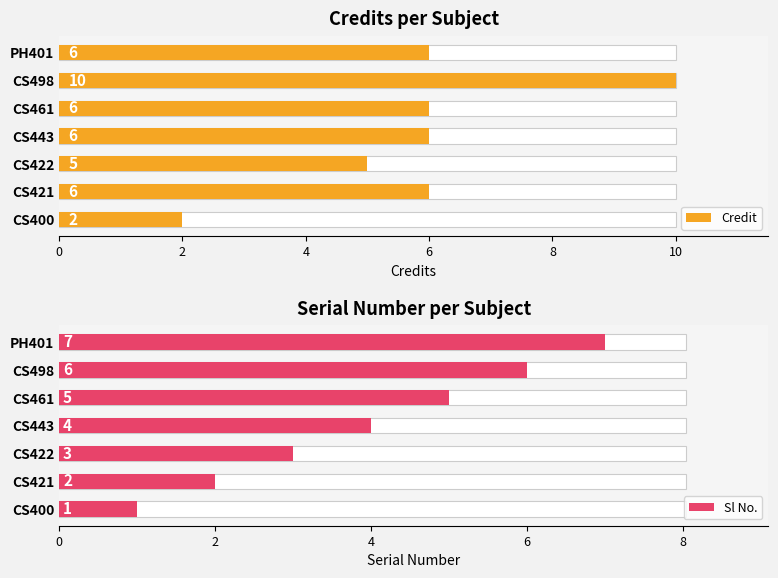

Between CS421 and CS400, which is larger?

CS421